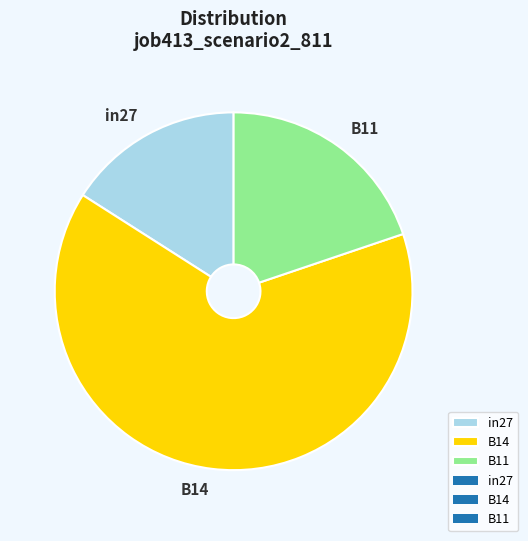

Combined, do in27 and B11 account for over 50%?

No